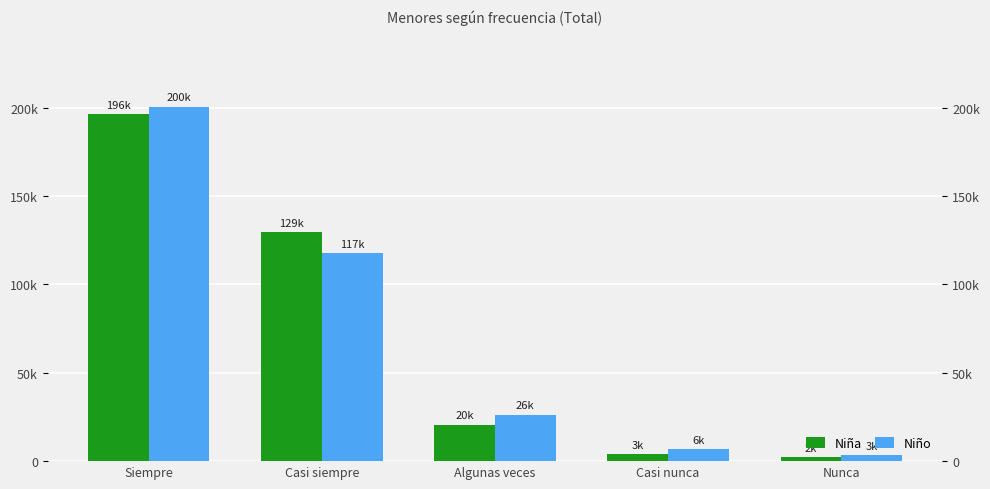

What is the value of the Niño bar at the 1st from the left?

200694